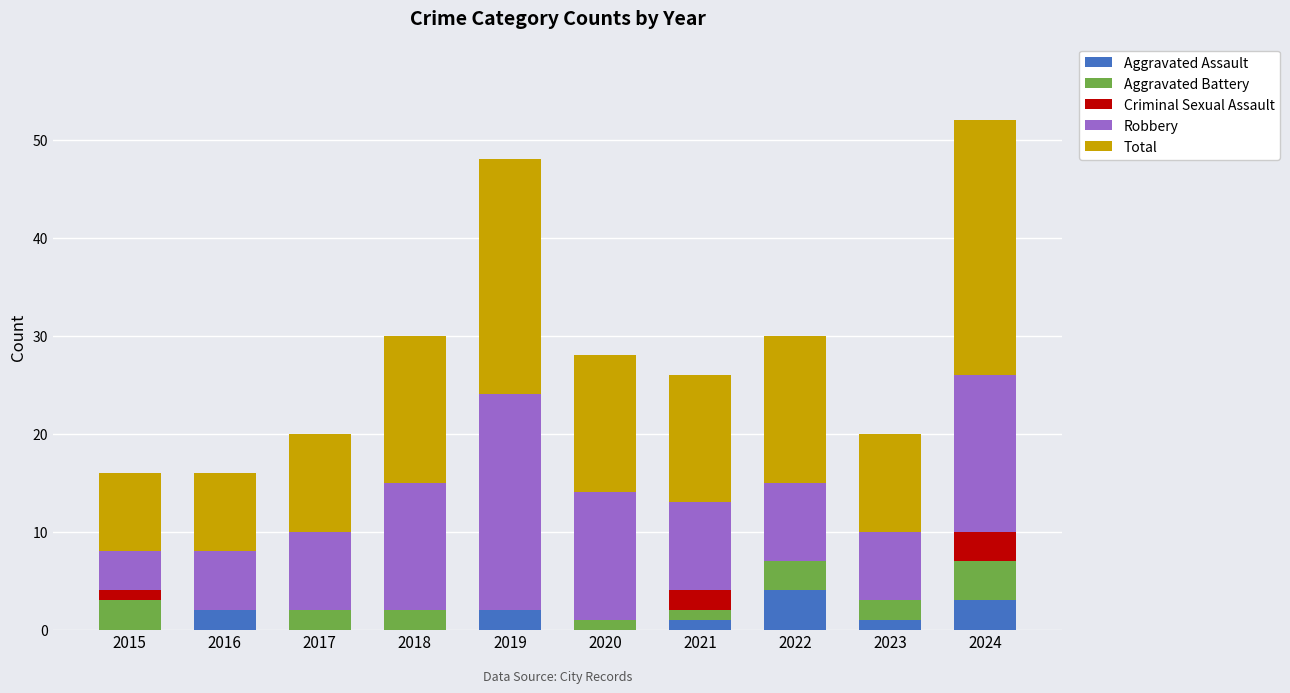

What is the maximum value for Aggravated Assault?

4